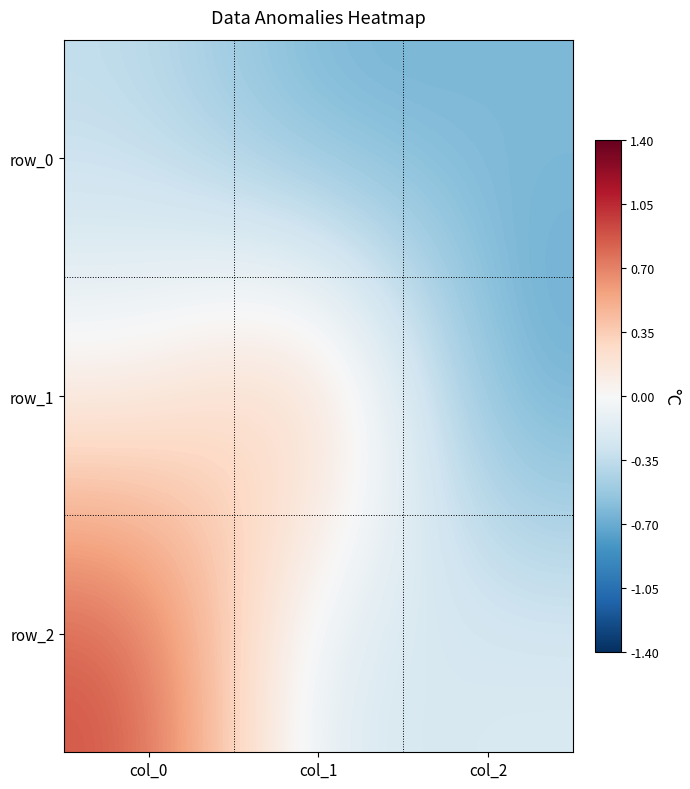

Which series has the widest spread of values?

row_1